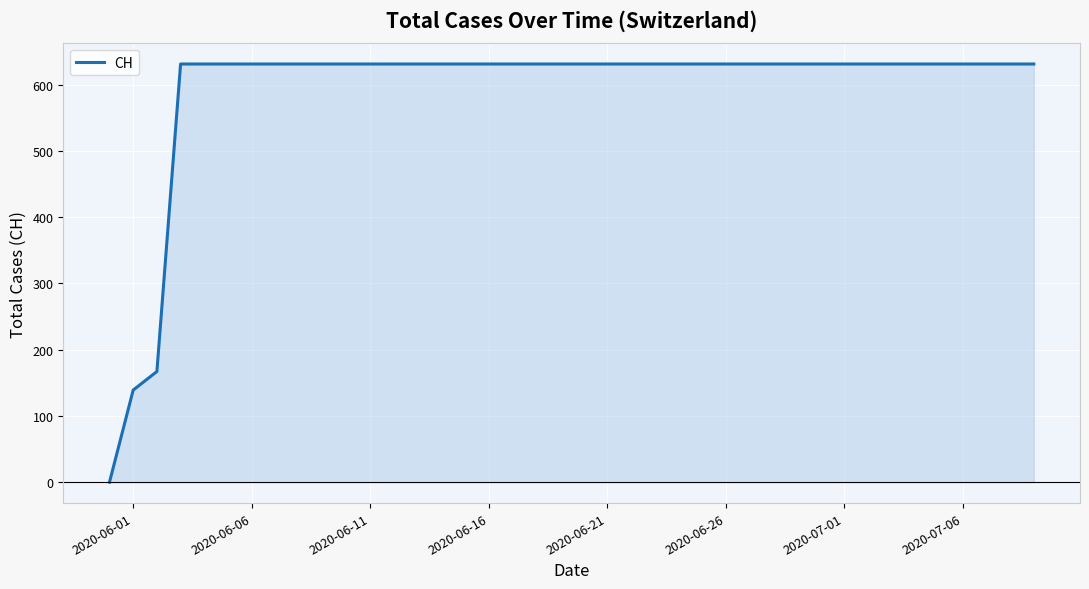

What is the difference between the second highest and second lowest values?

492